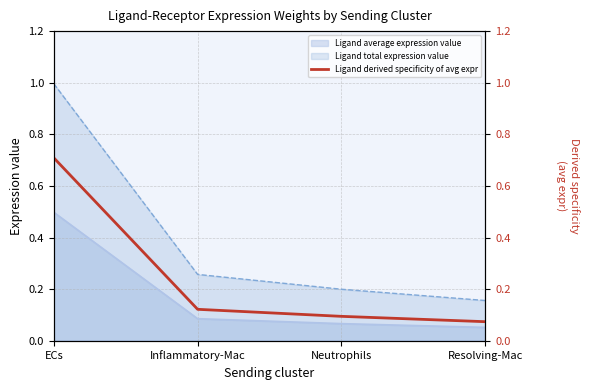

What position from the right is Neutrophils?

2